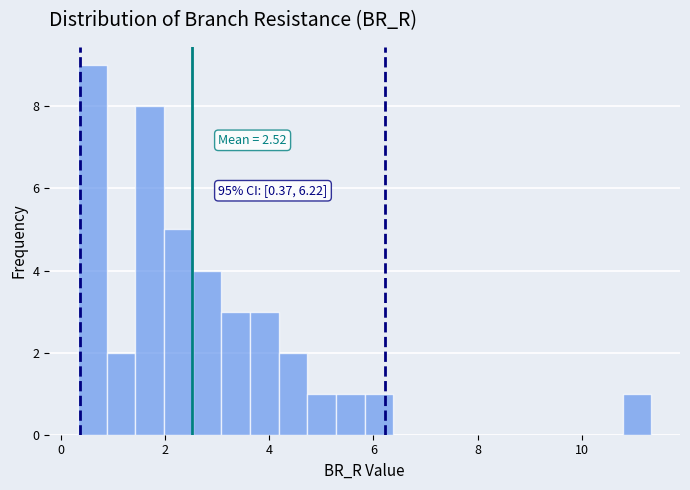

Around what value on the x-axis is the tallest bar? Give the approximate position of its centre, as read against the axis.

0.6